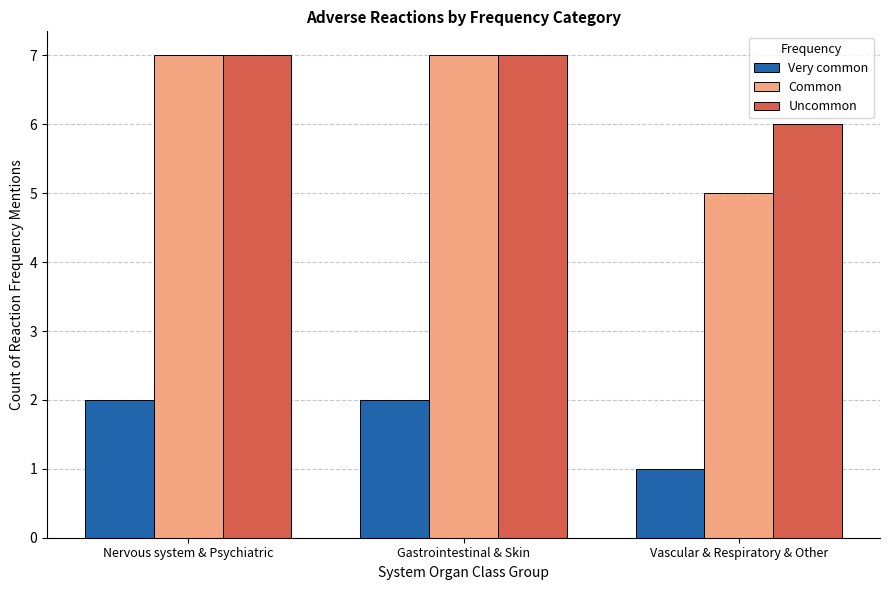

Reading left to right, what are all the values shown in this chart?

Very common: 2	2	1
Common: 7	7	5
Uncommon: 7	7	6